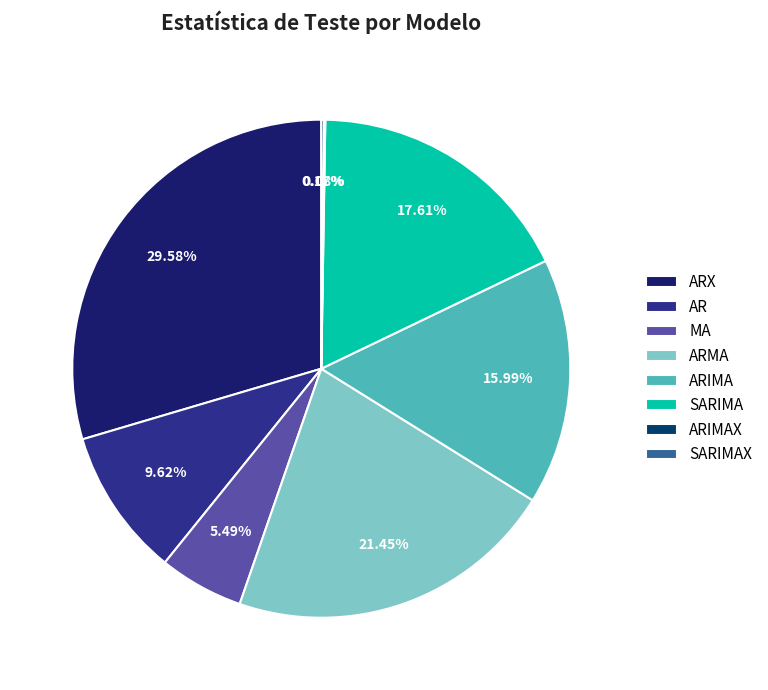

To the nearest percent, what is the average slice percentage?

12%